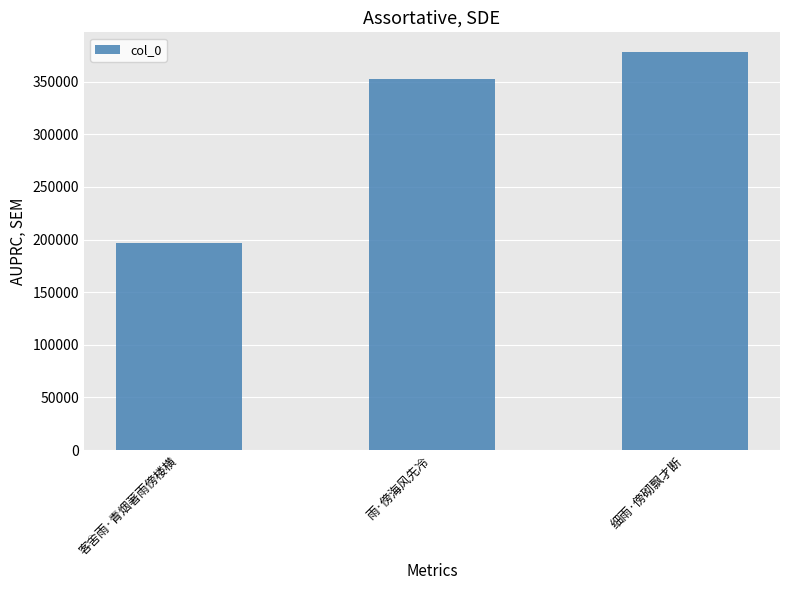

What is the ratio of the value at 雨·傍海风先冷 to the value at 细雨·傍砌飘才断?

0.9